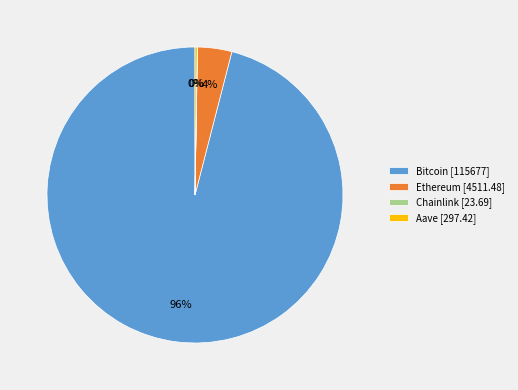

The Bitcoin [115677] slice represents 96% of the pie. True or false?

True